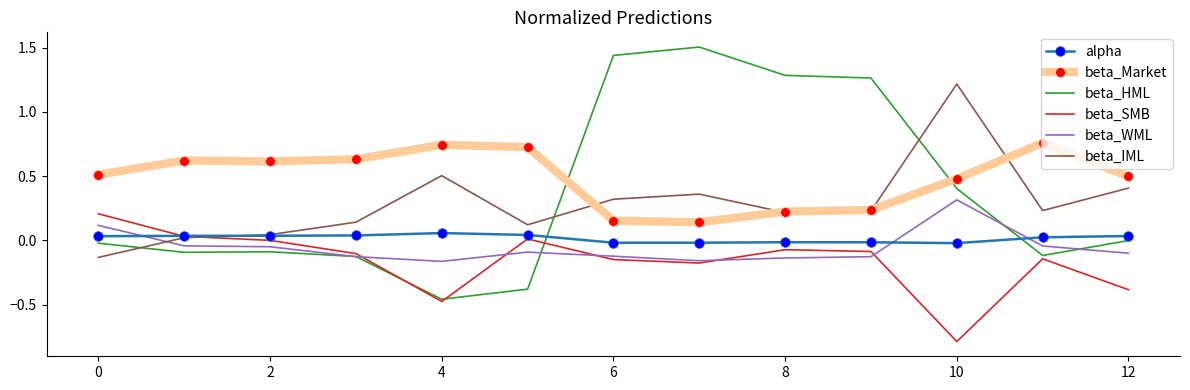

Rank the series by their maximum value, from lowest to highest.

alpha, beta_SMB, beta_WML, beta_Market, beta_IML, beta_HML